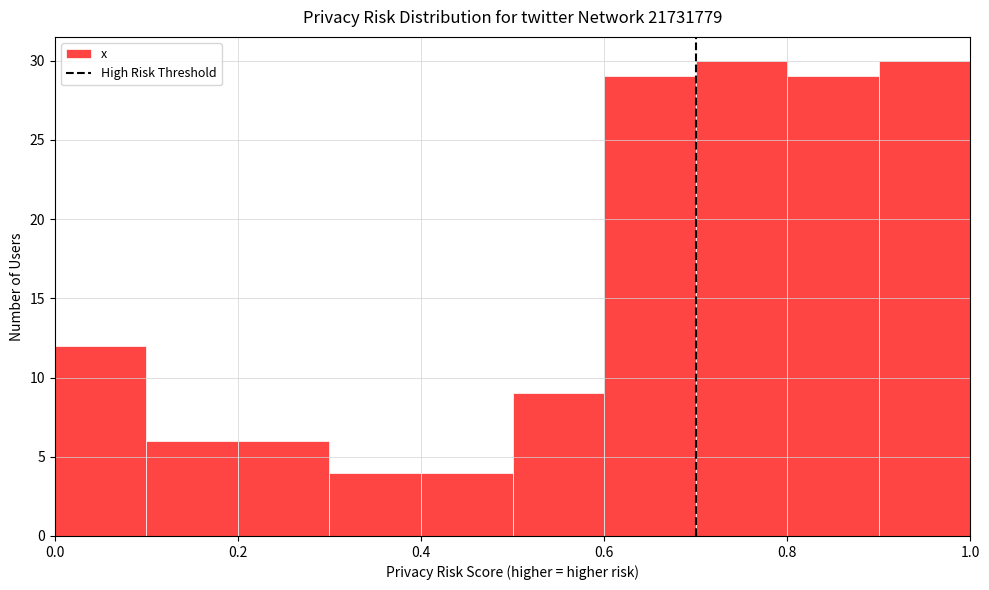

What is the height of the bar covering 0.1 to 0.2 on the x-axis? The values are not printed on the chart, so give them approximately, as read against the axis.

6